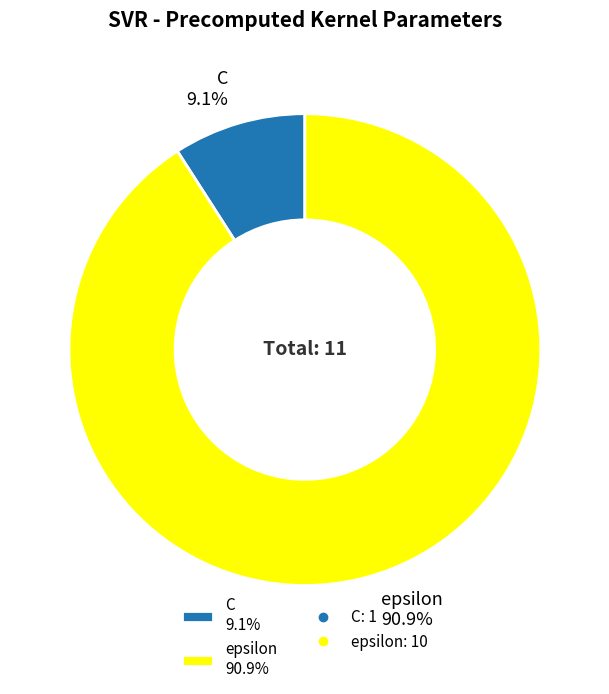

The C slice represents 9% of the pie. True or false?

True